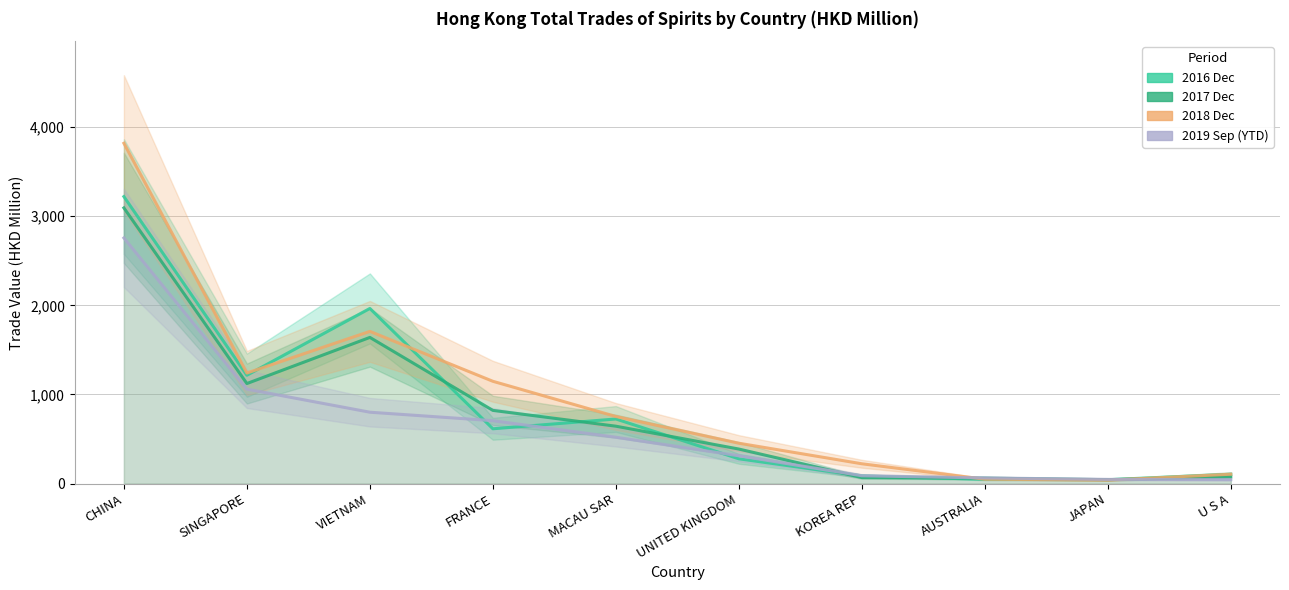

What is the lowest value of the 2018 Dec series?

38.3